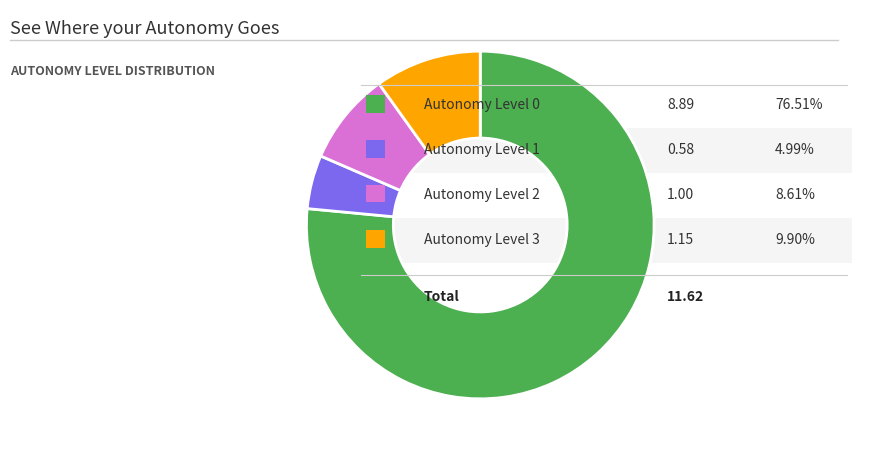

How many segments does this pie chart have?

4